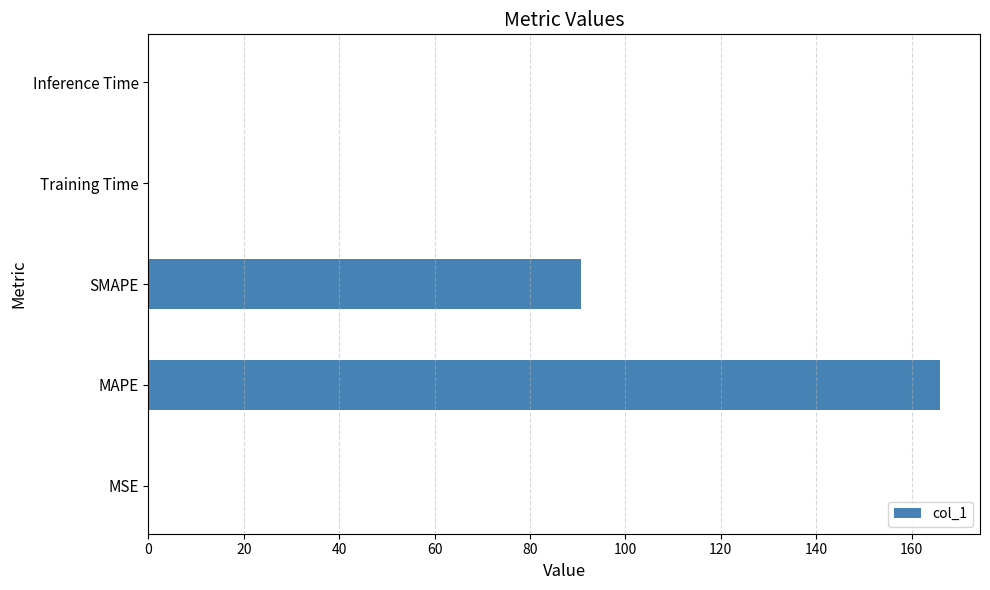

The value at SMAPE is 90.7. True or false?

True